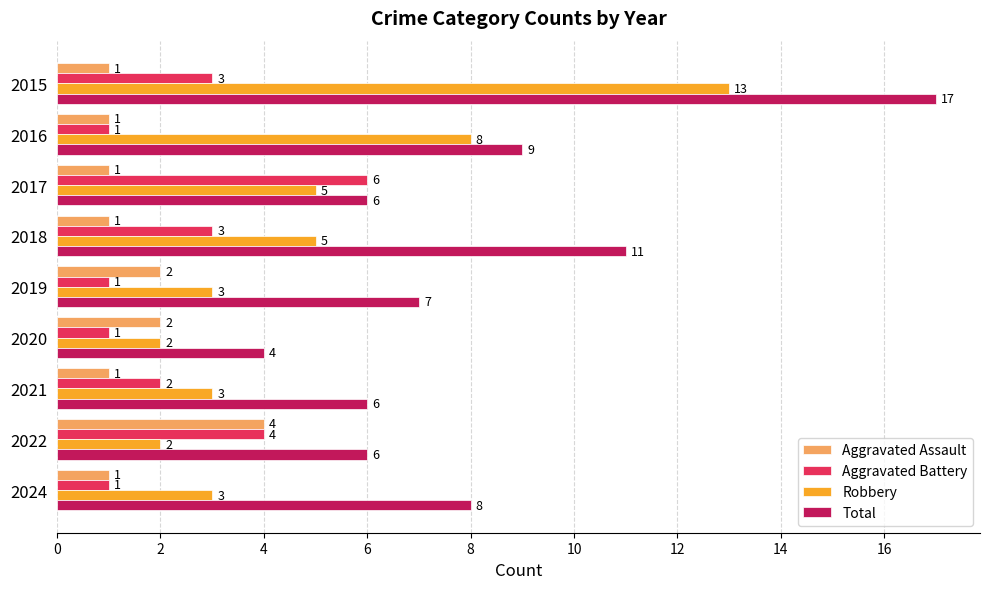

True or false: Total has a value of 6 at 2021.

True